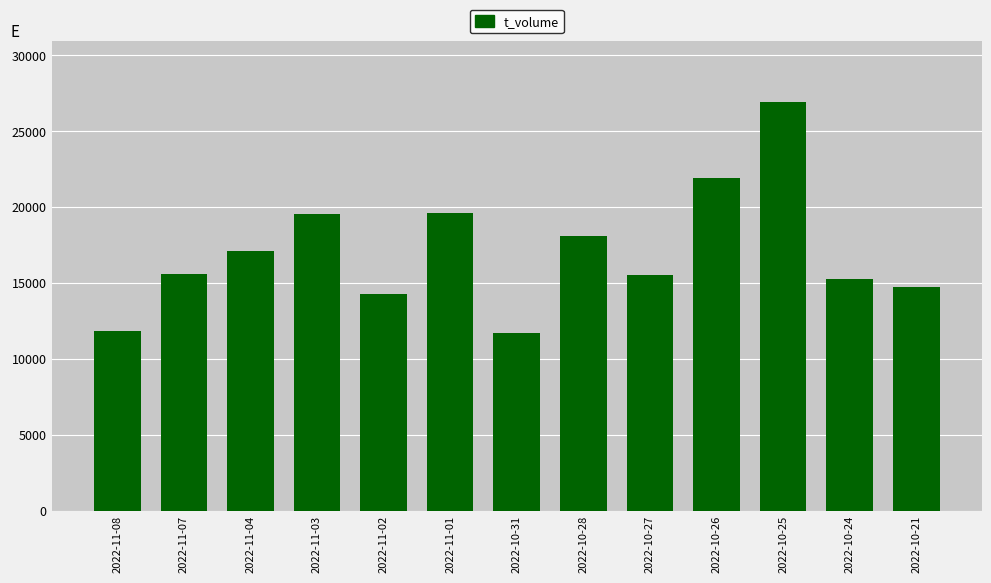

What is the change in value from 2022-11-01 to 2022-10-24?

-4330